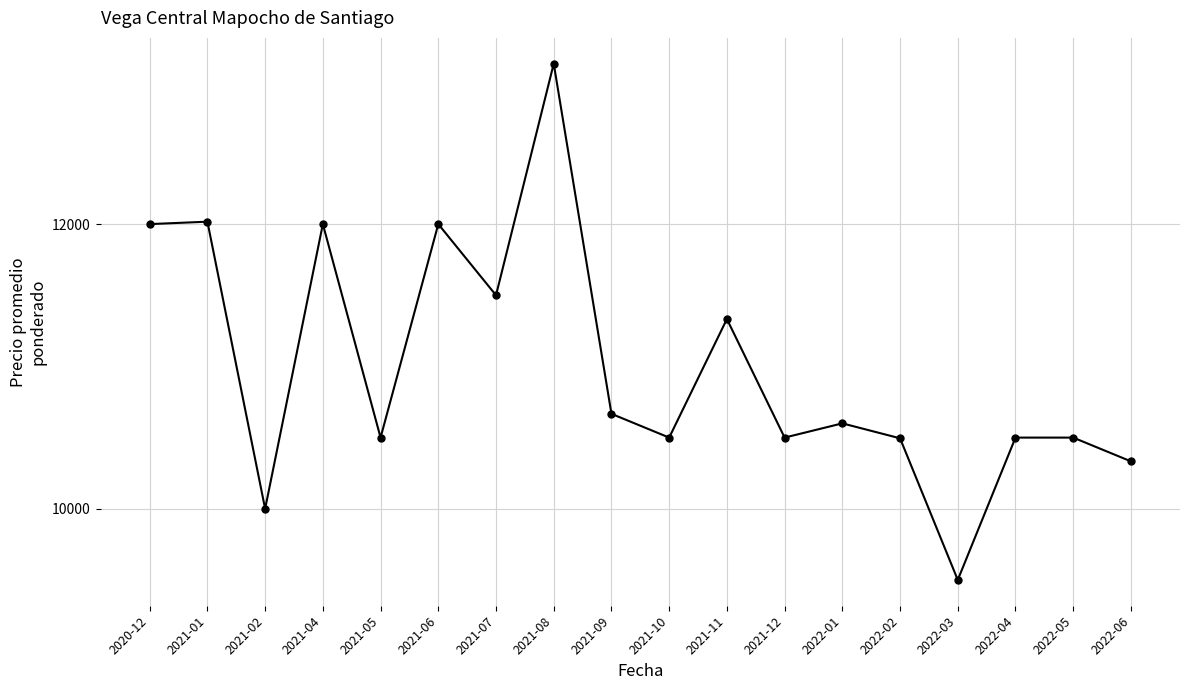

At which category does the chart reach its peak across all series?

2021-08